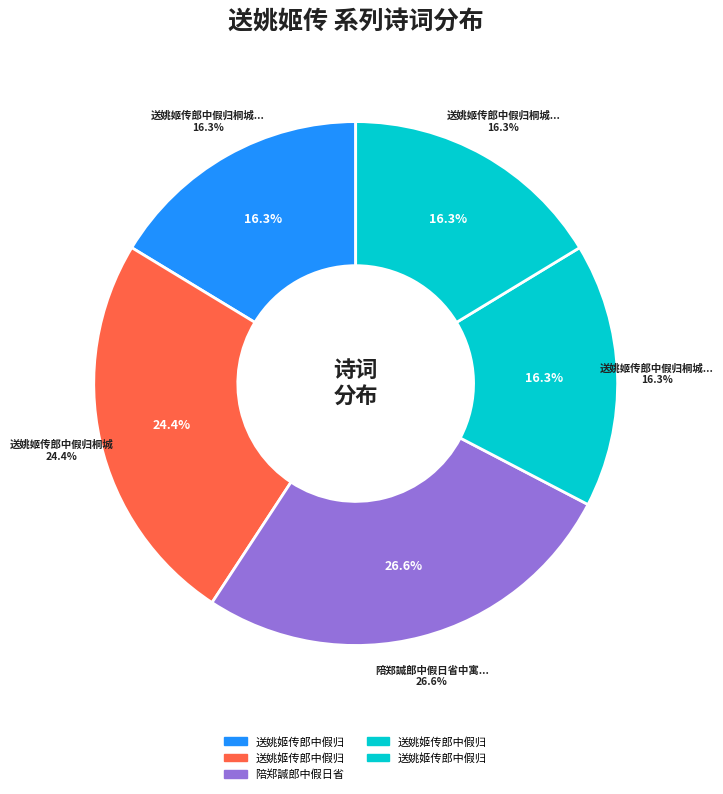

True or false: 送姚姬传郎中假归桐城 其一 accounts for 16% of the total.

True